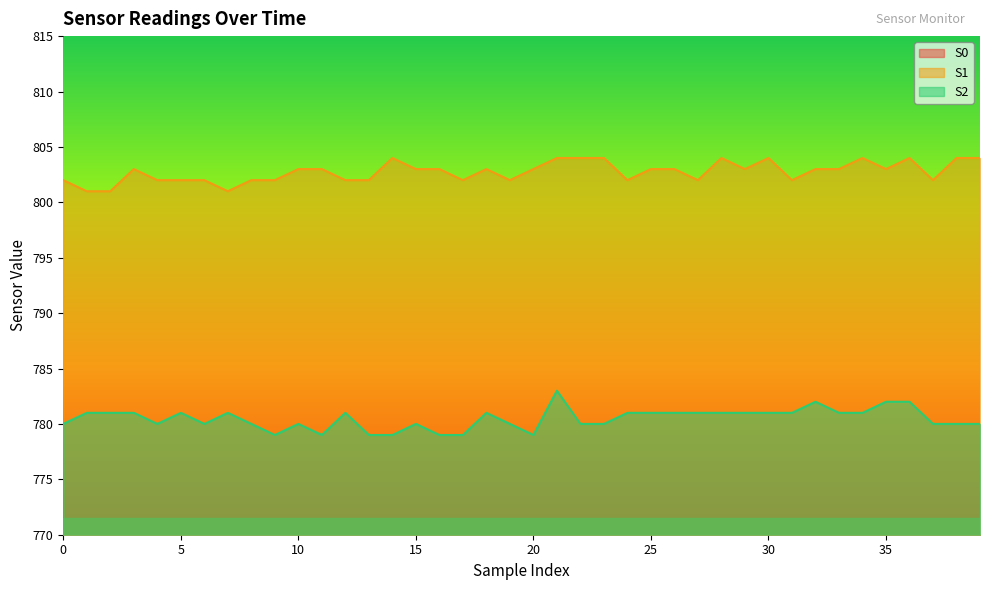

Which category has the highest value in the S2 series?

21